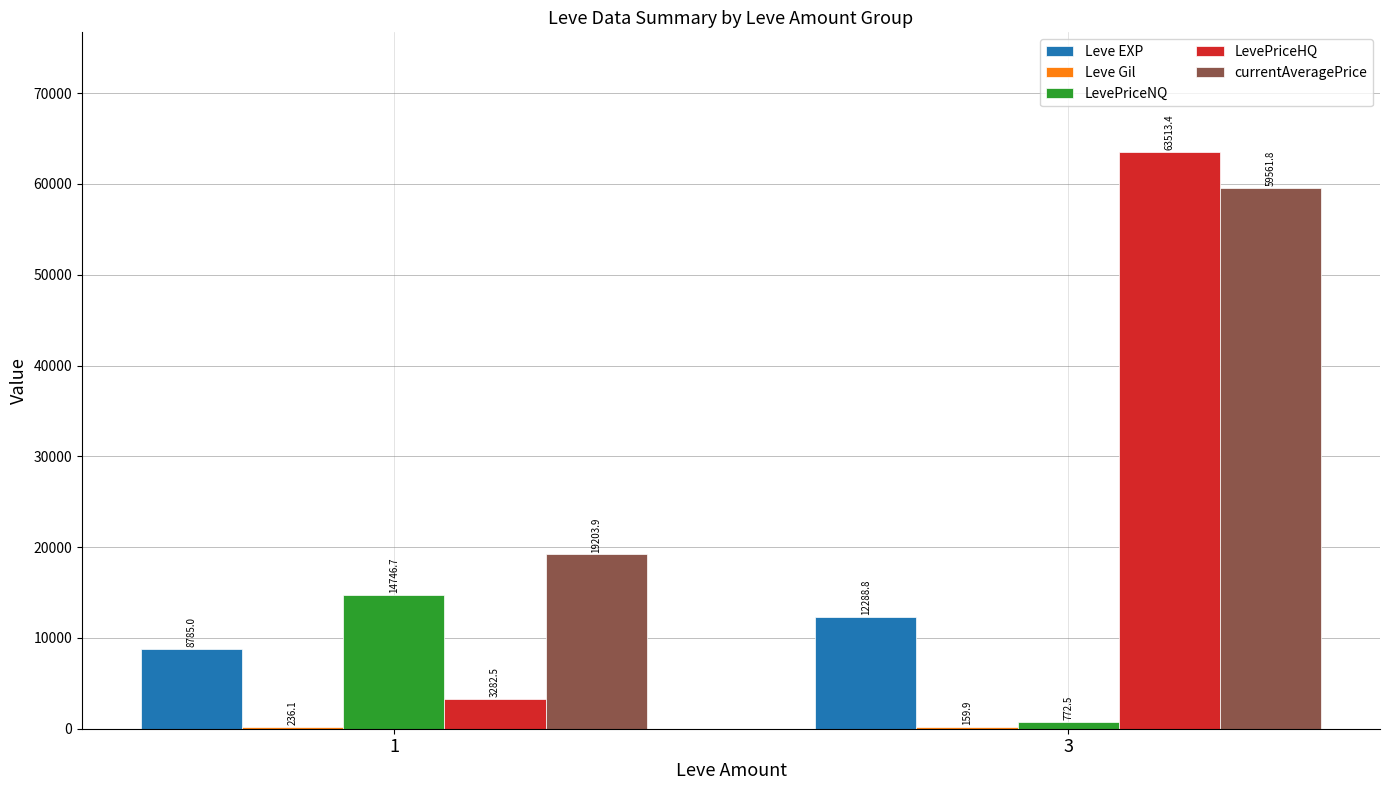

What is the greatest value displayed?

63513.4